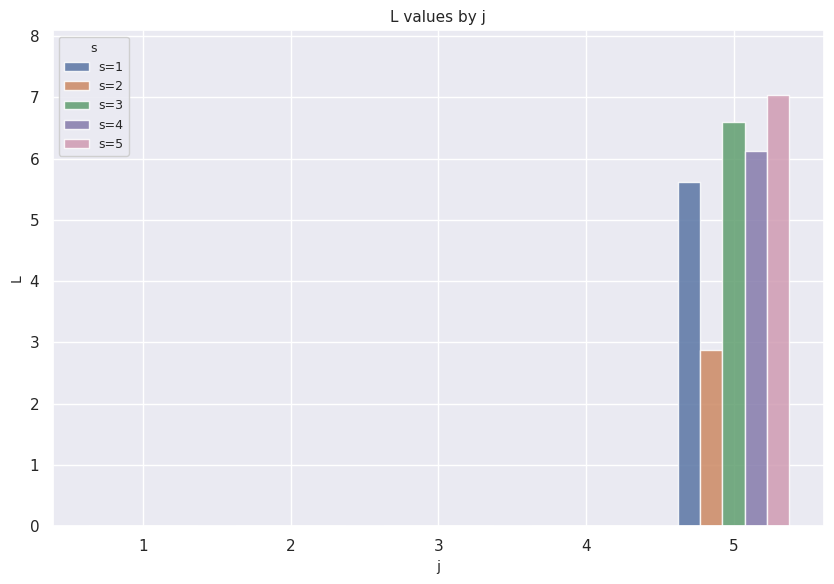

Read the s=2 value at 5.

2.9